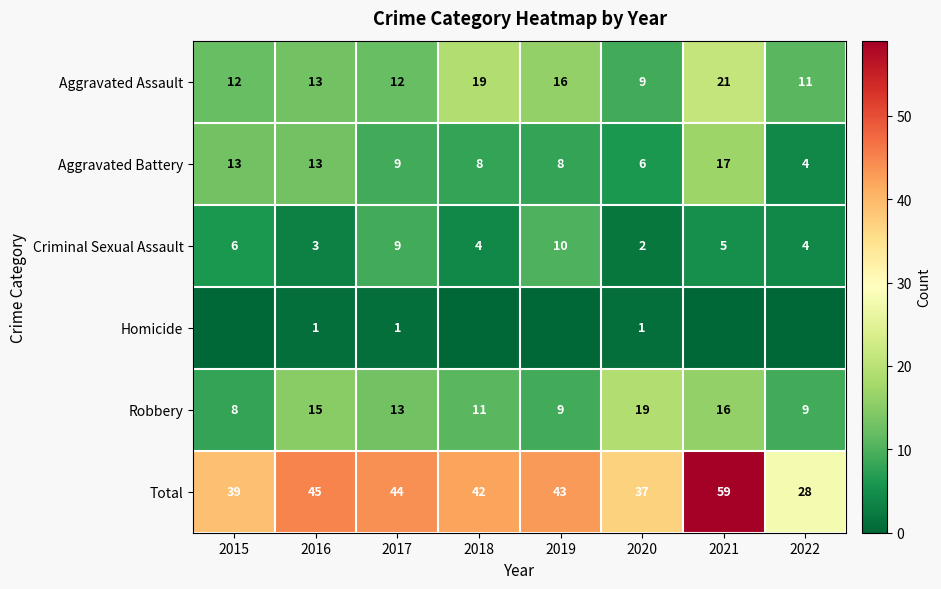

How many data points in Robbery are less than 13?

4